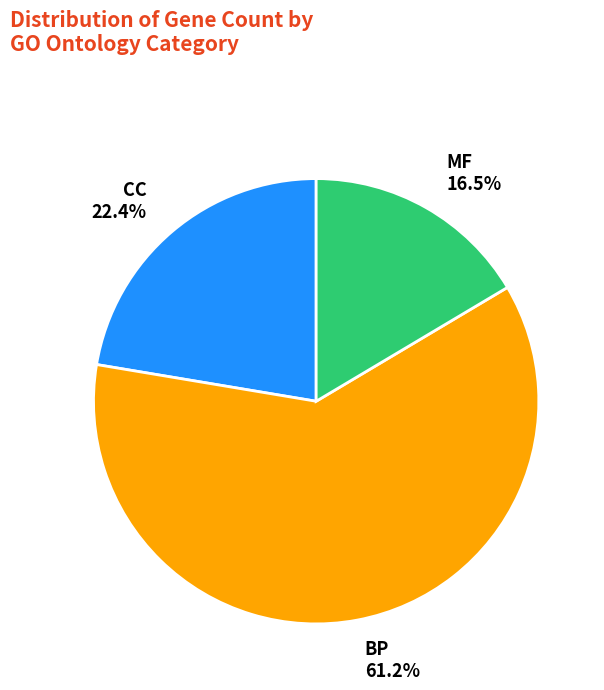

What is the smallest slice in the pie chart?

MF